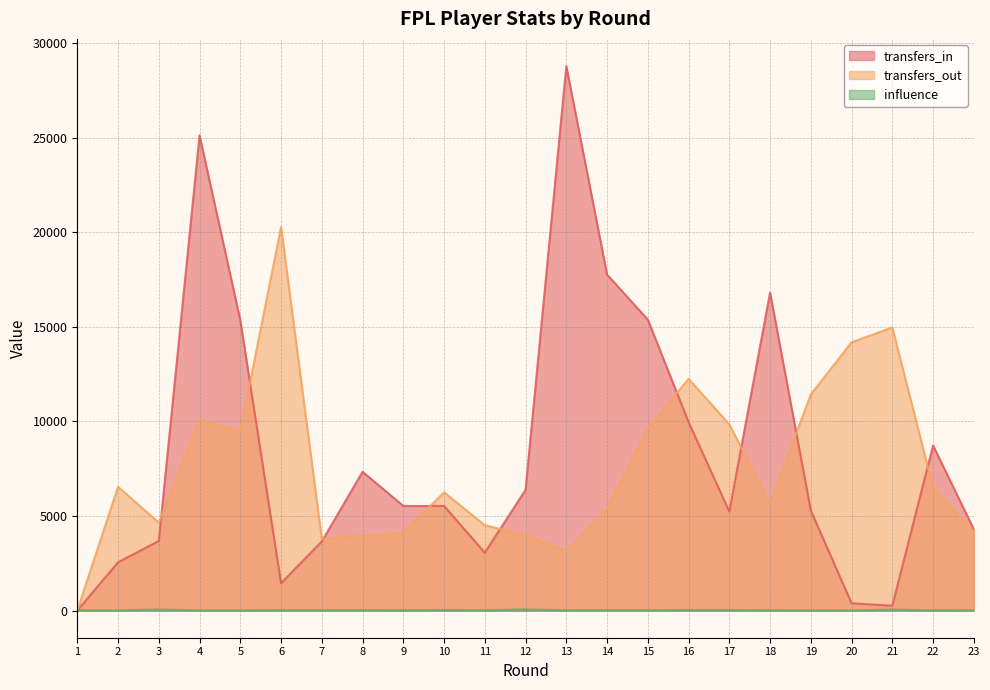

At which category is the sum across all series the highest?

4